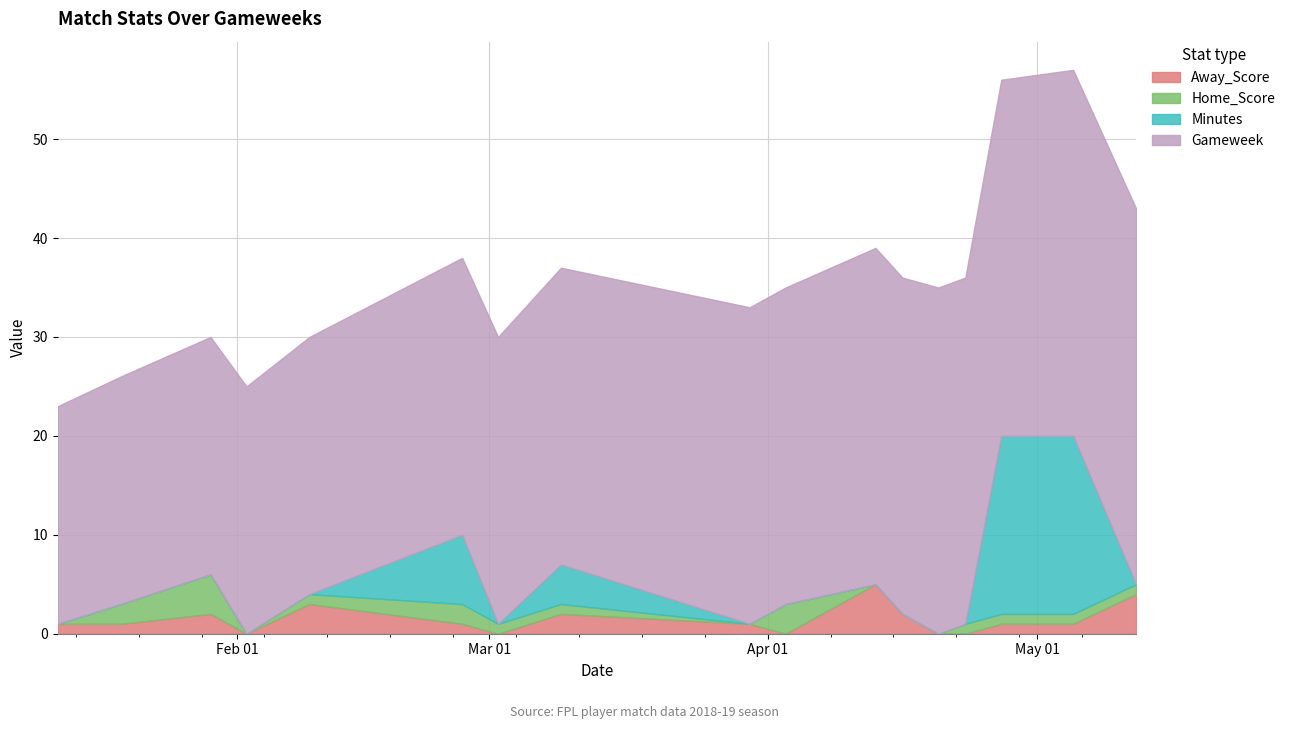

Which series has the largest total across all categories?

Gameweek